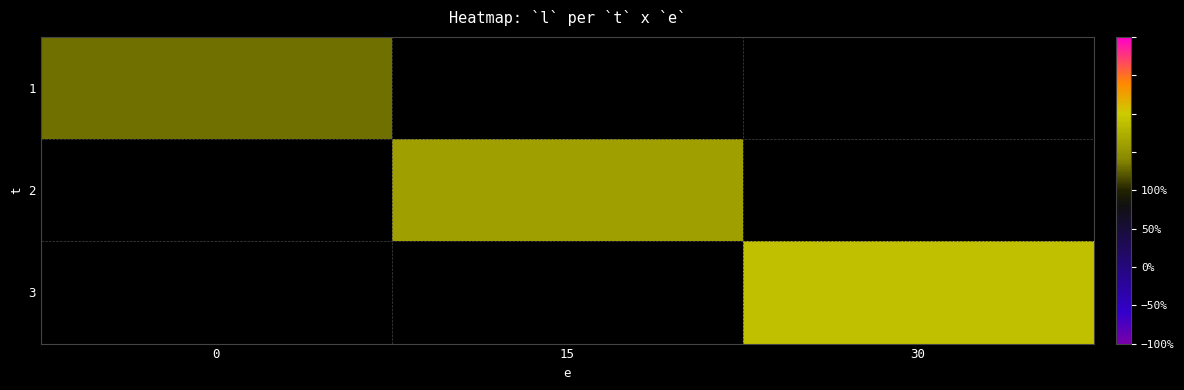

At 30, list the series in order from largest to smallest.

1, 2, 3